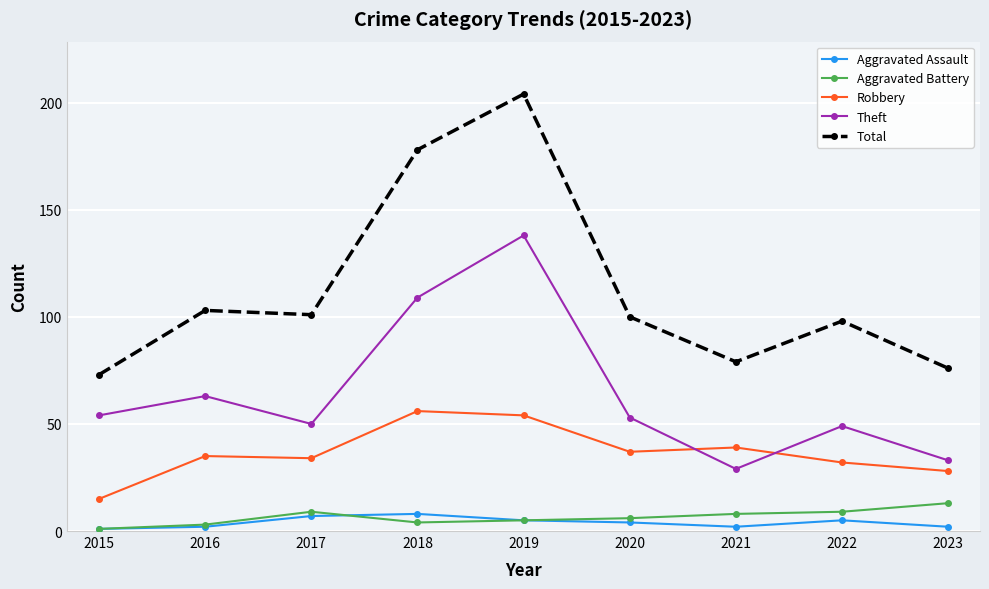

True or false: Theft has more than 0 points higher than both neighbors.

True